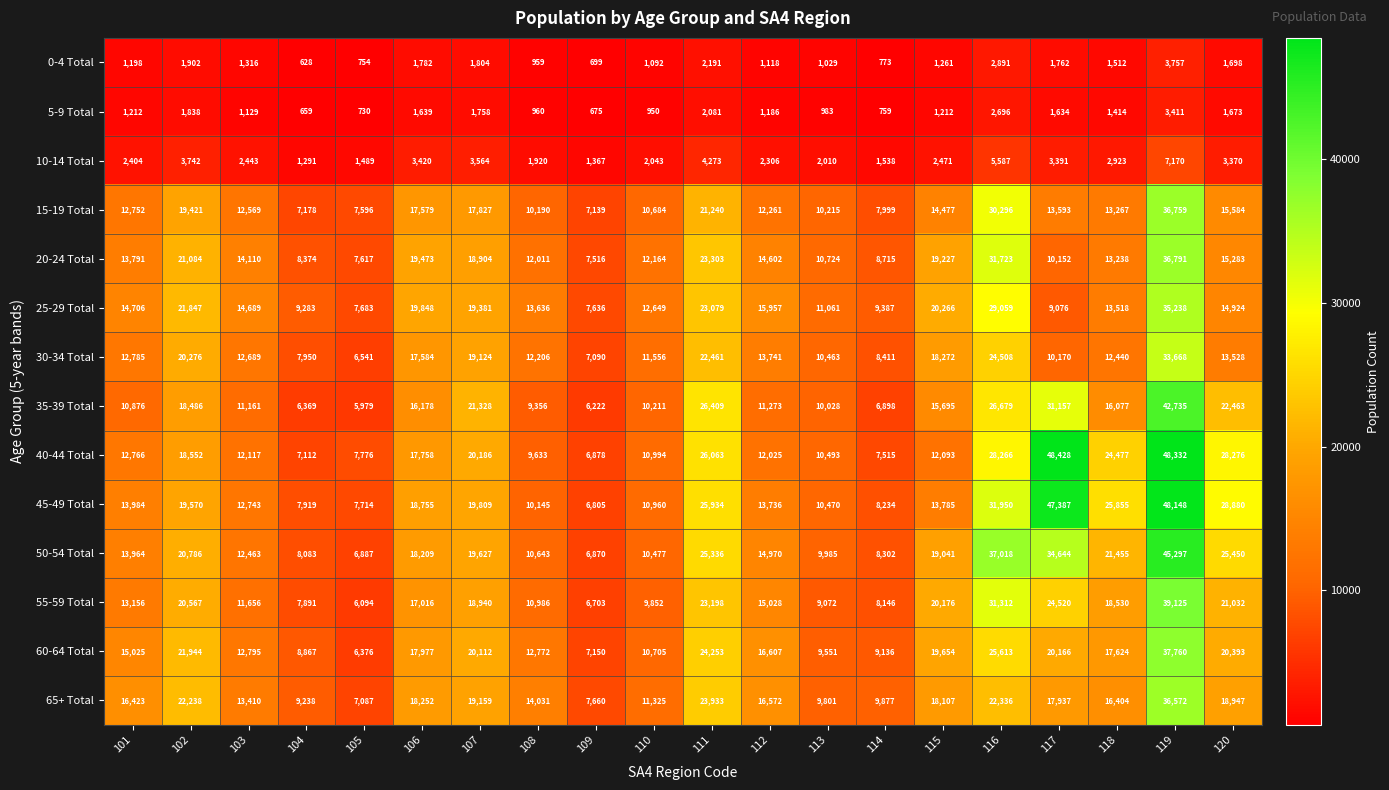

At how many categories does at least one series exceed 9461?

17